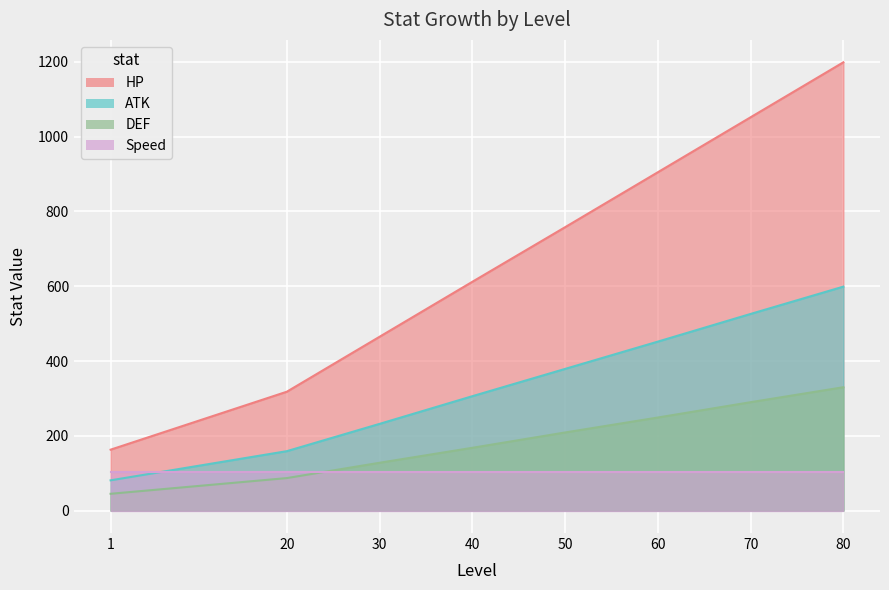

List the labels in order of ATK value, smallest first.

1, 20, 30, 40, 50, 60, 70, 80